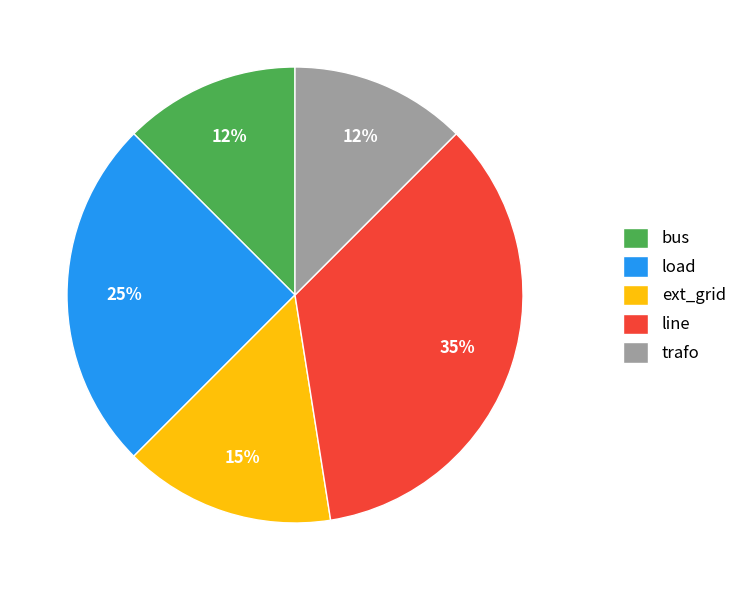

To the nearest percent, what is the difference between the load and line slice percentages?

10%